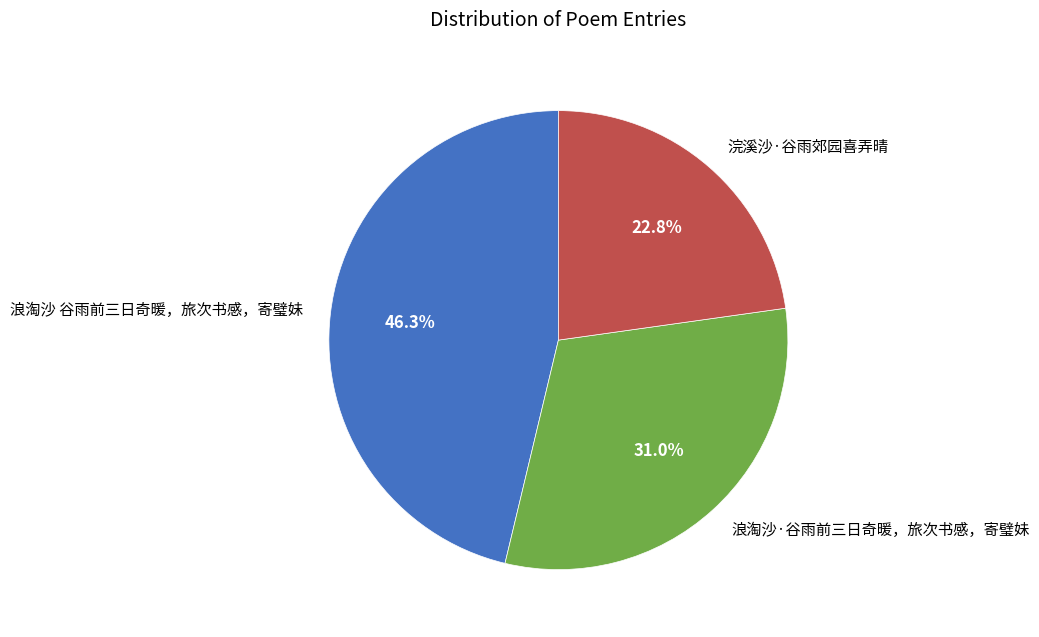

How many slices are in this pie chart?

3